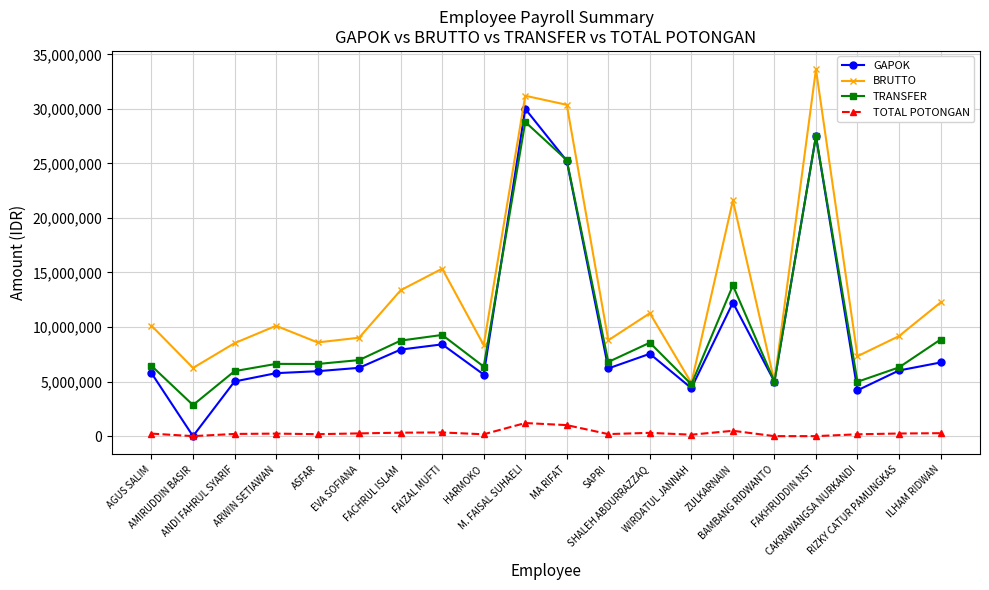

True or false: BRUTTO has more than 1 interior local peaks.

True